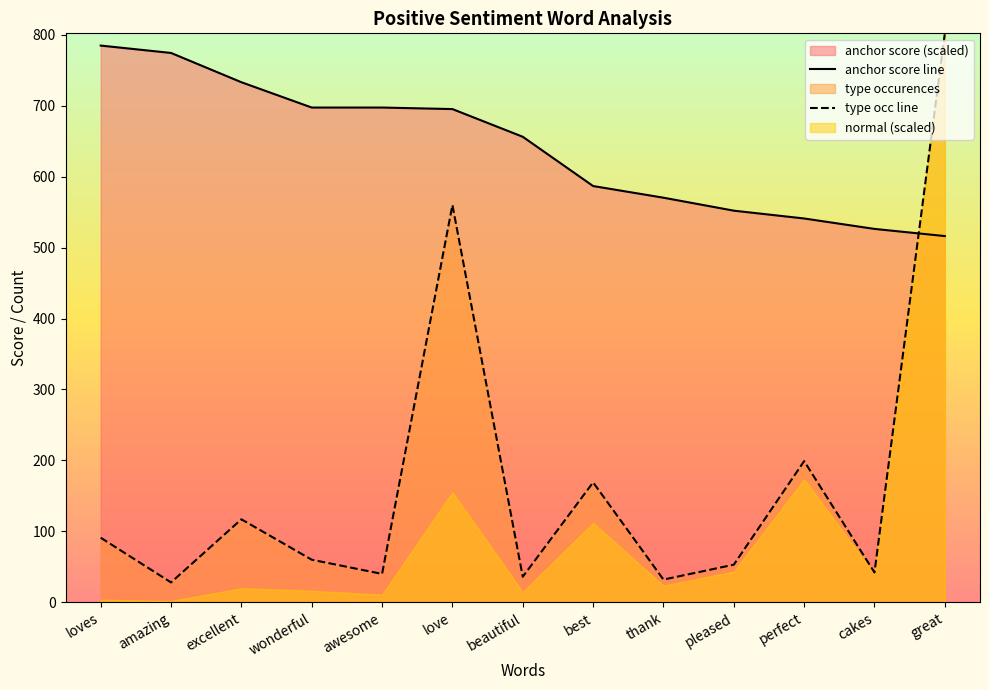

What is the highest value of the type occ line series?

802.0